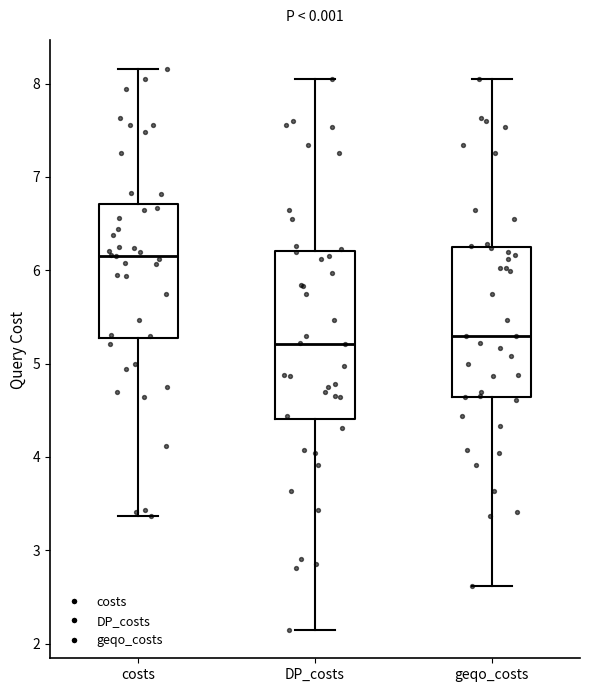

Reading left to right, read every box against the y-axis: the position of its median line, the range the box covers, and the ends of its whiskers. The values are not printed on the chart, so give them approximately, as read against the axis.

costs: median 6.2, box 5.3 to 6.7, whiskers 3.4 to 8.2
DP_costs: median 5.2, box 4.4 to 6.2, whiskers 2.1 to 8.0
geqo_costs: median 5.3, box 4.6 to 6.2, whiskers 2.6 to 8.1